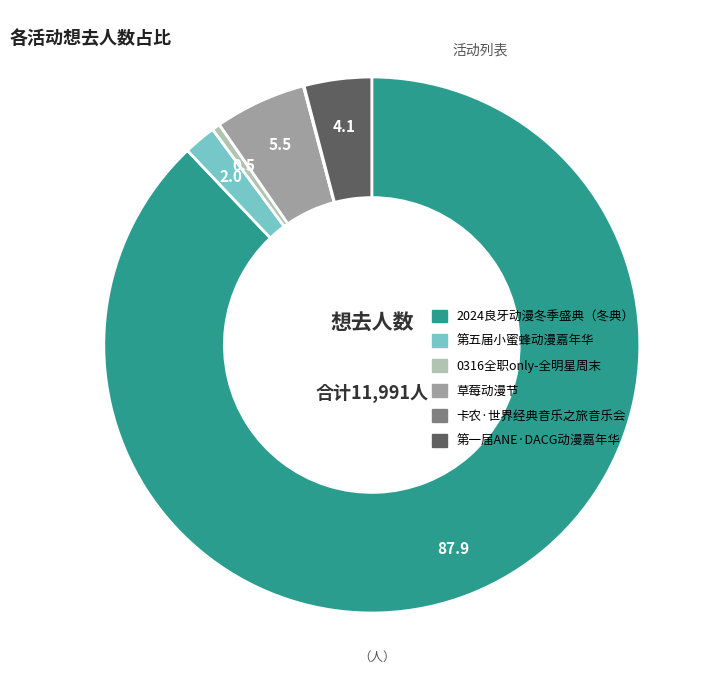

Is there a majority slice in this chart?

Yes